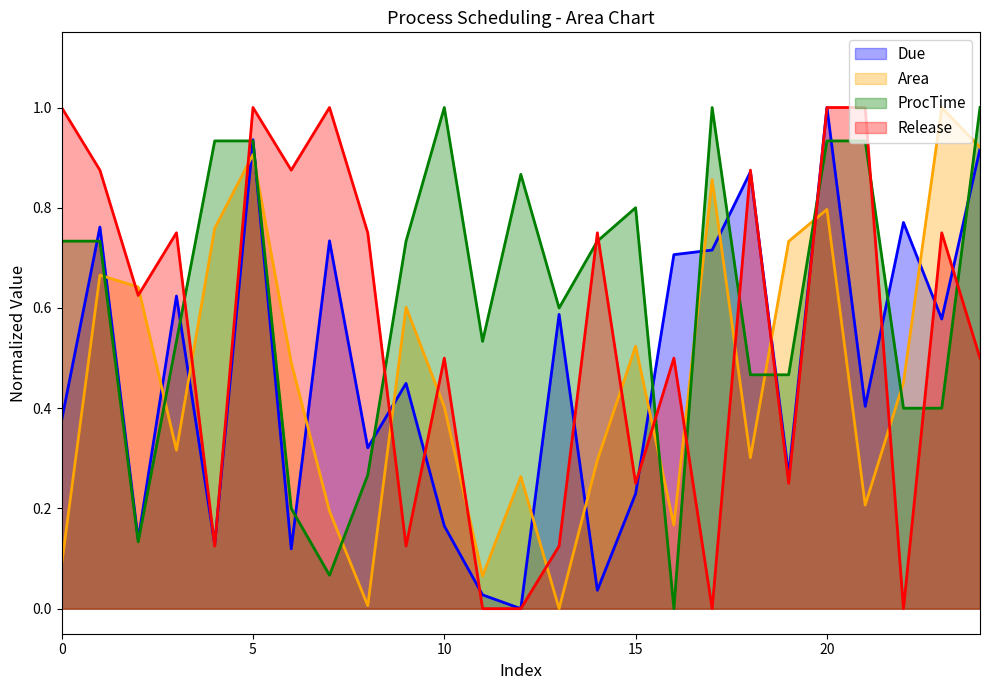

Which series ends up on top after the final intersection of Due and ProcTime?

ProcTime